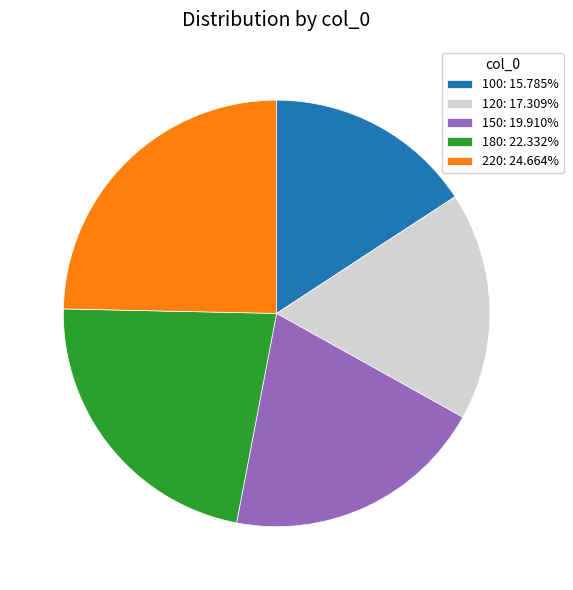

What is the ratio of the value at 220: 24.664% to the value at 120: 17.309%?

1.4